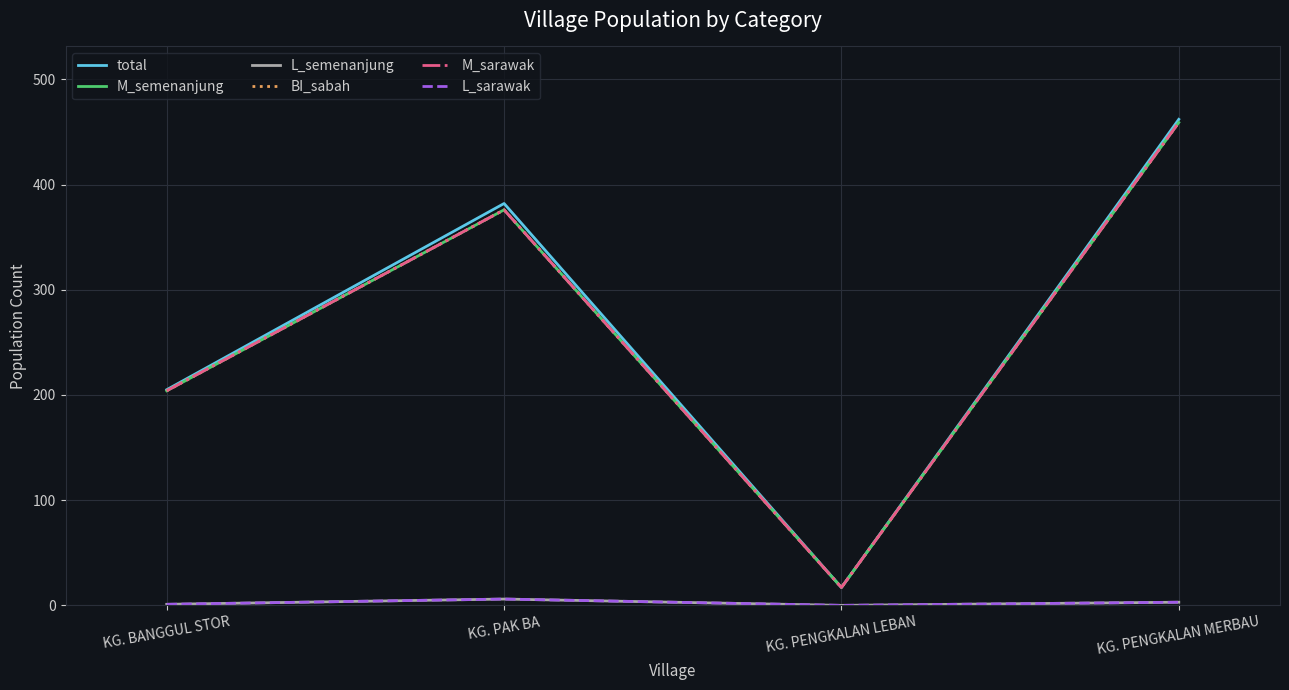

How many M_semenanjung values are between 204 and 459?

3